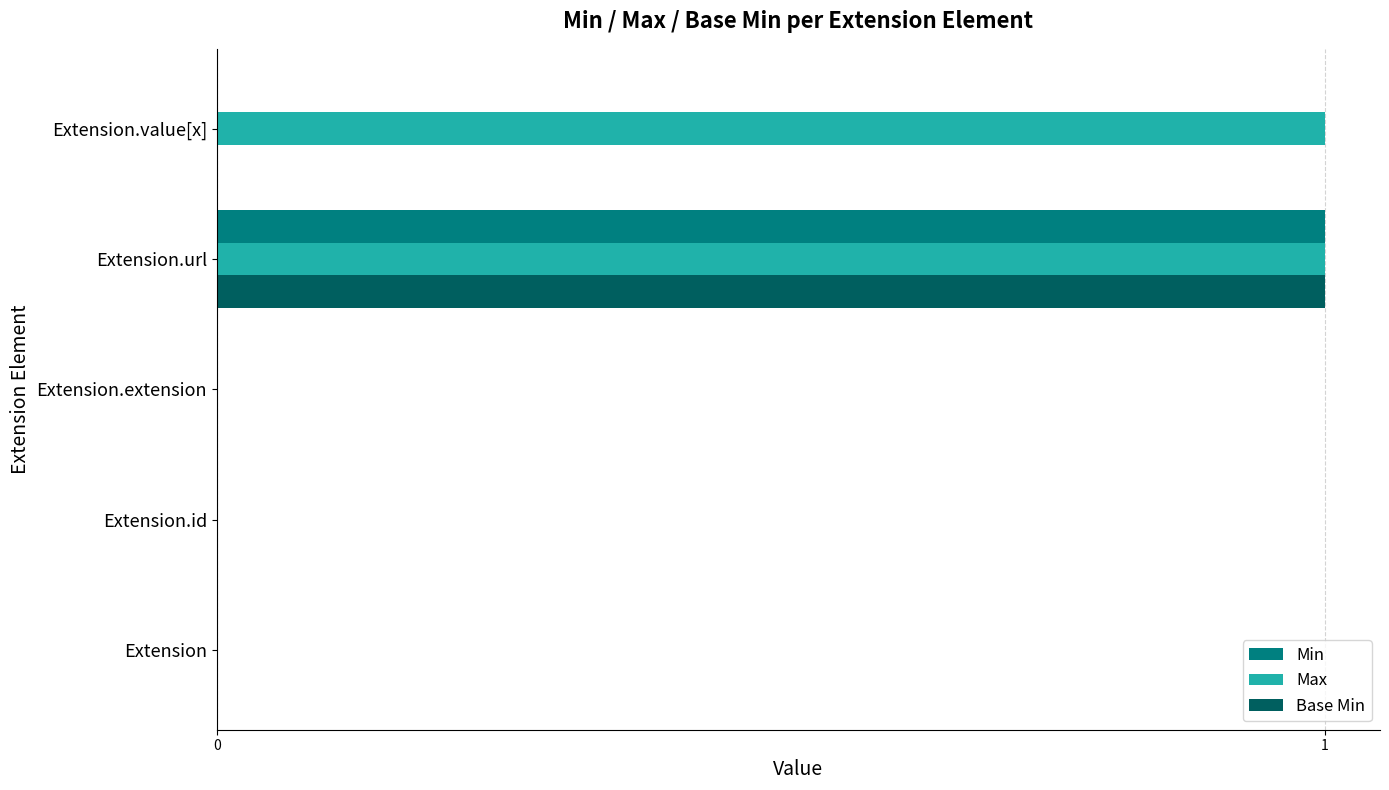

How many series are shown in this chart?

3